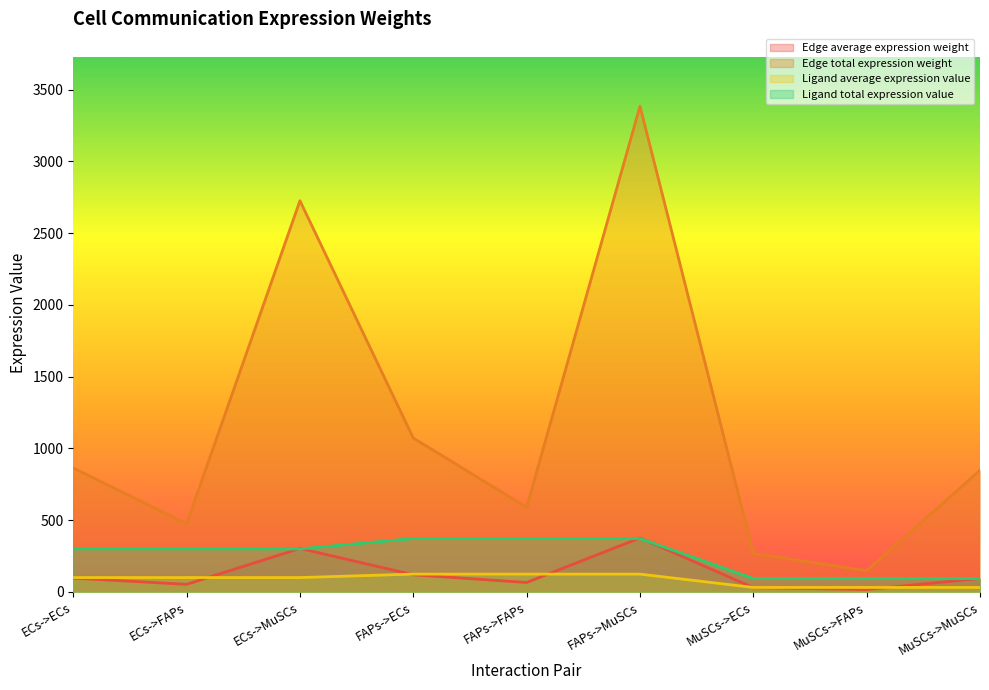

How many categories are shown in the chart?

9